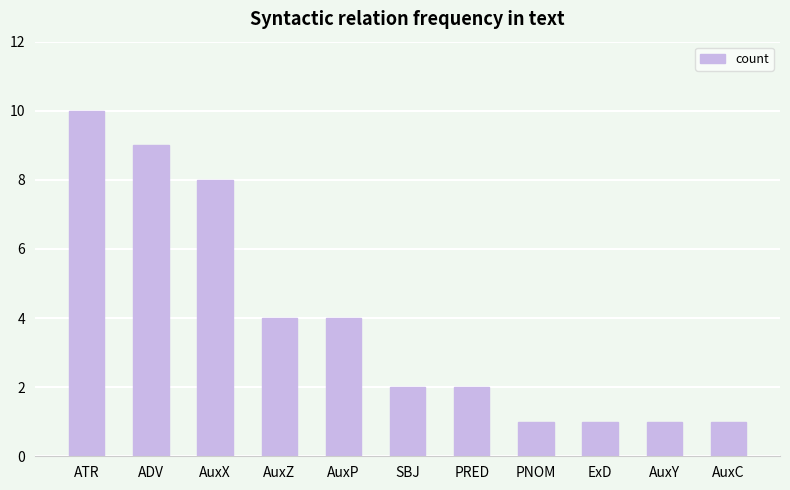

At which label does the data first exceed 2?

ATR